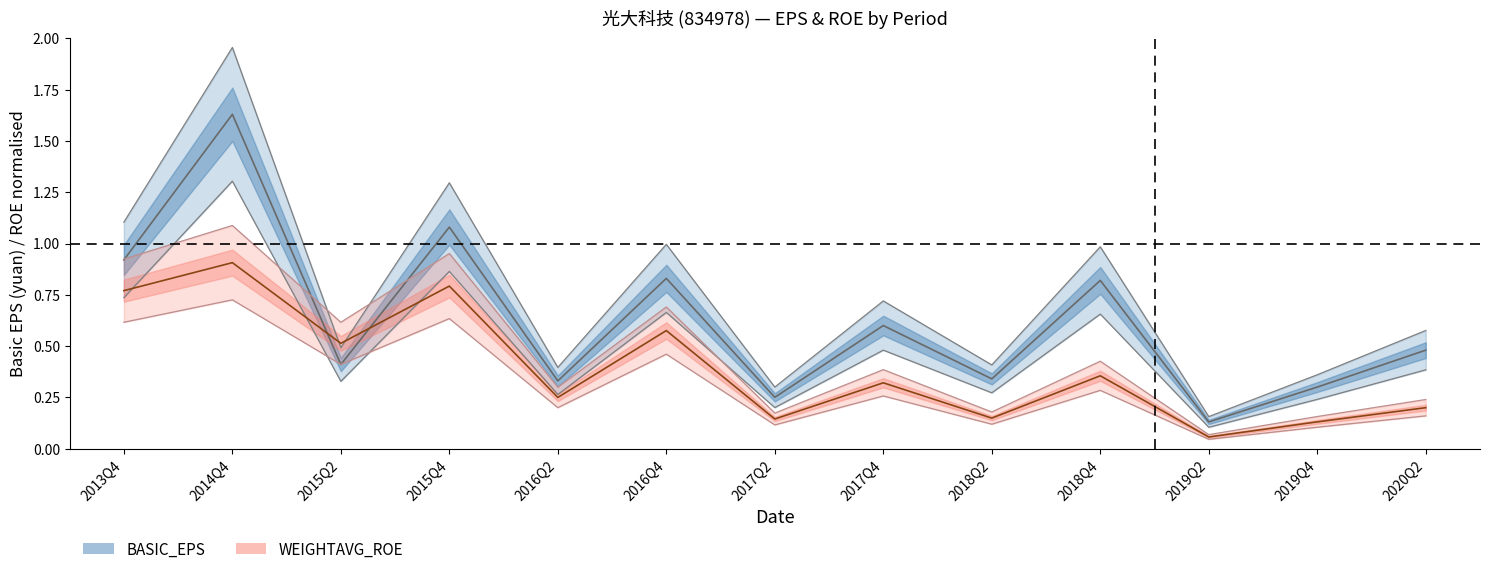

Which series has the largest total across all categories?

BASIC_EPS